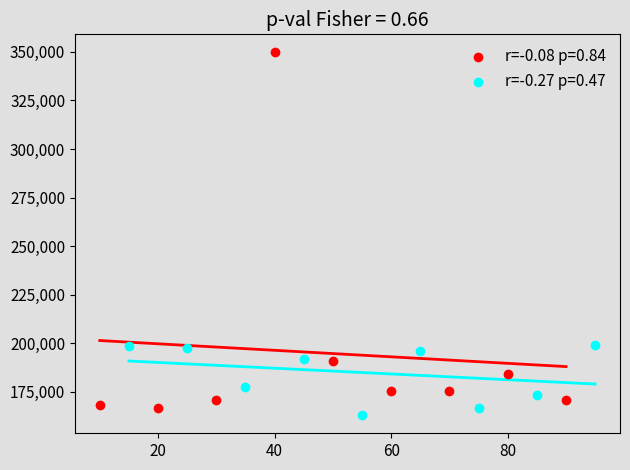

Which series reaches the maximum Y coordinate?

r=-0.08 p=0.84